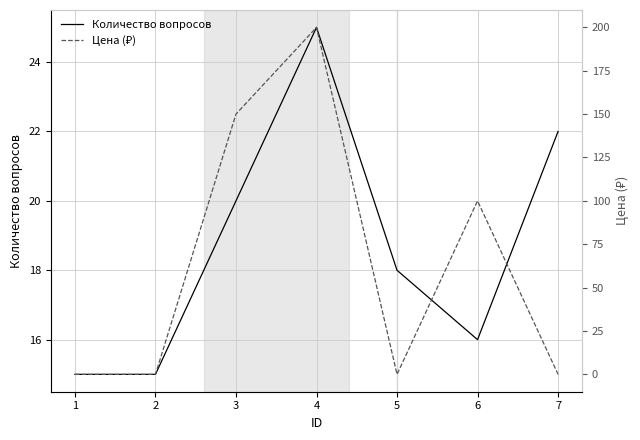

Where is Цена (₽) nearest to the value 100?

6